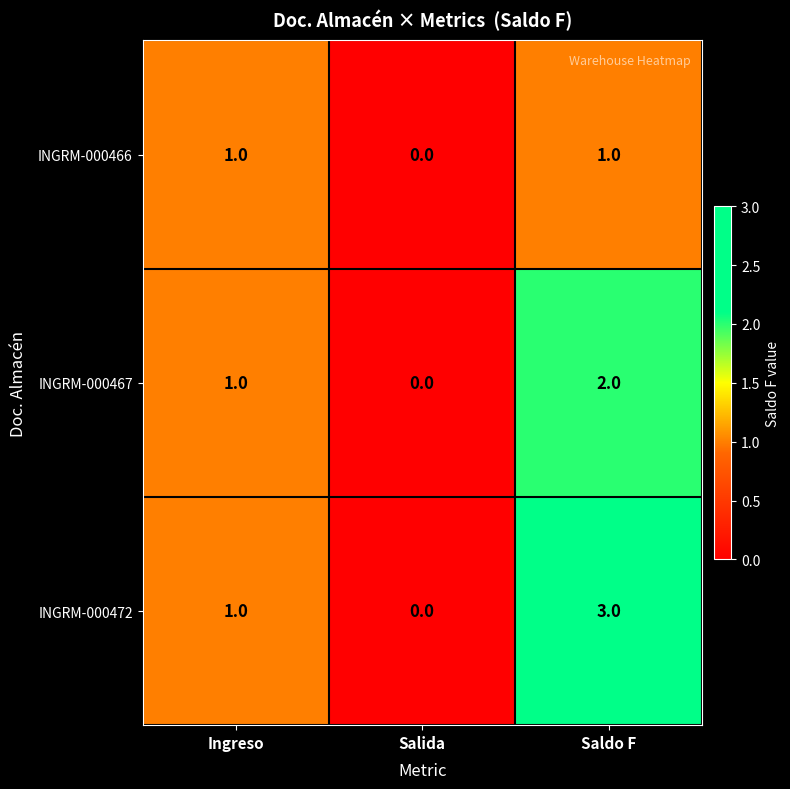

Reading left to right, what are all the values shown in this chart?

INGRM-000466: Ingreso=1	Salida=0	Saldo F=1
INGRM-000467: Ingreso=1	Salida=0	Saldo F=2
INGRM-000472: Ingreso=1	Salida=0	Saldo F=3